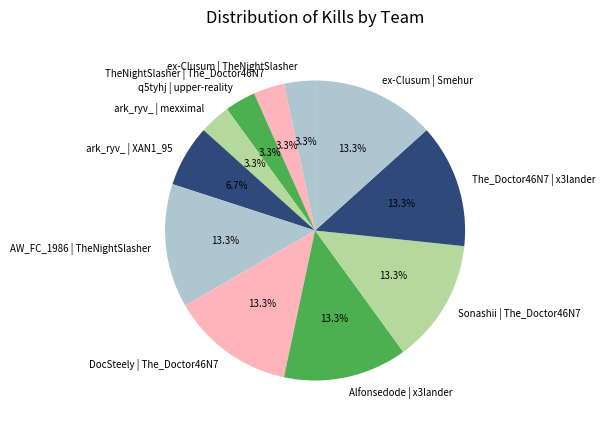

Between The_Doctor46N7 | x3lander and ark_ryv_ | XAN1_95, which is larger?

The_Doctor46N7 | x3lander